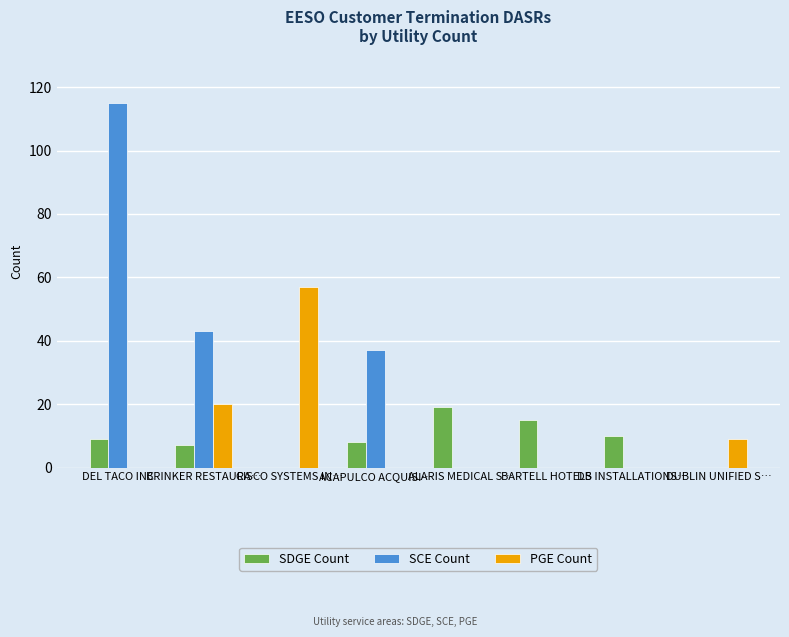

What is the spread (max minus min) of values at DUBLIN UNIFIED S…?

9